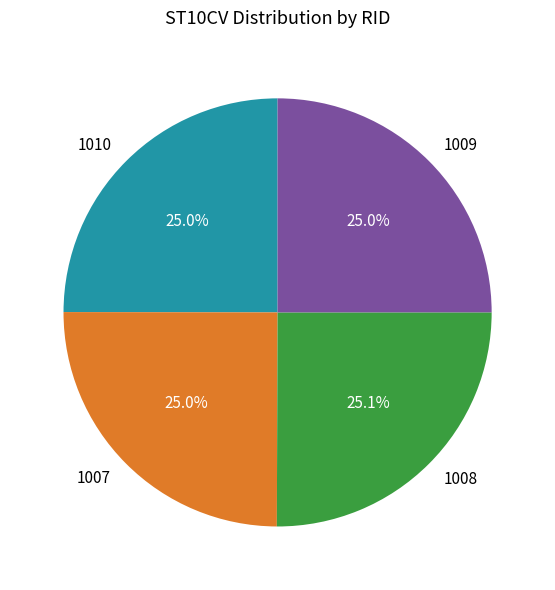

Count the number of slices in the pie.

4